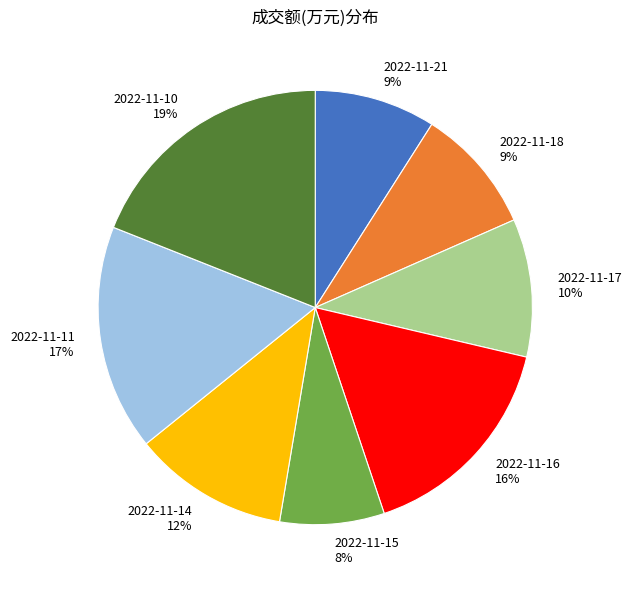

To the nearest percent, what is the average slice percentage?

12%